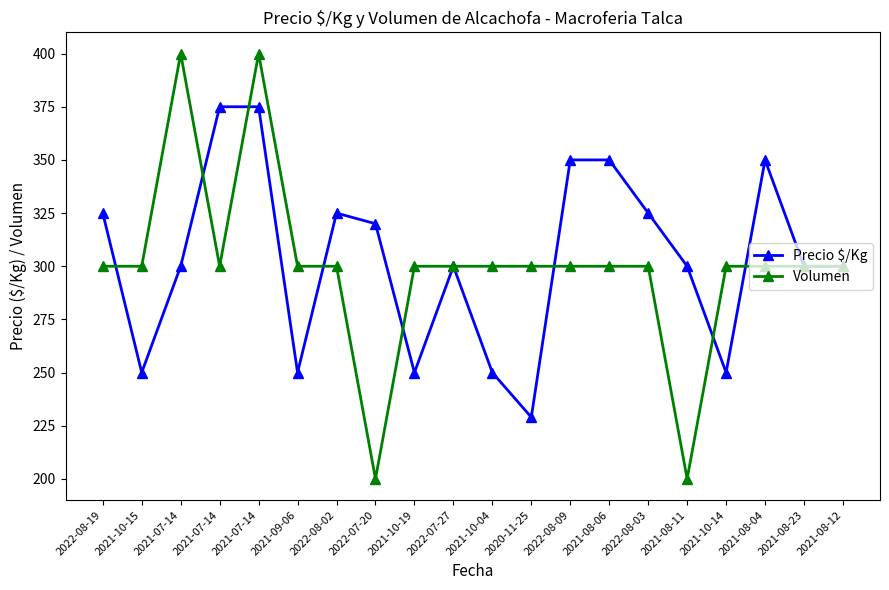

Where do Volumen and Precio $/Kg first cross each other?

2022-08-19 and 2021-10-15